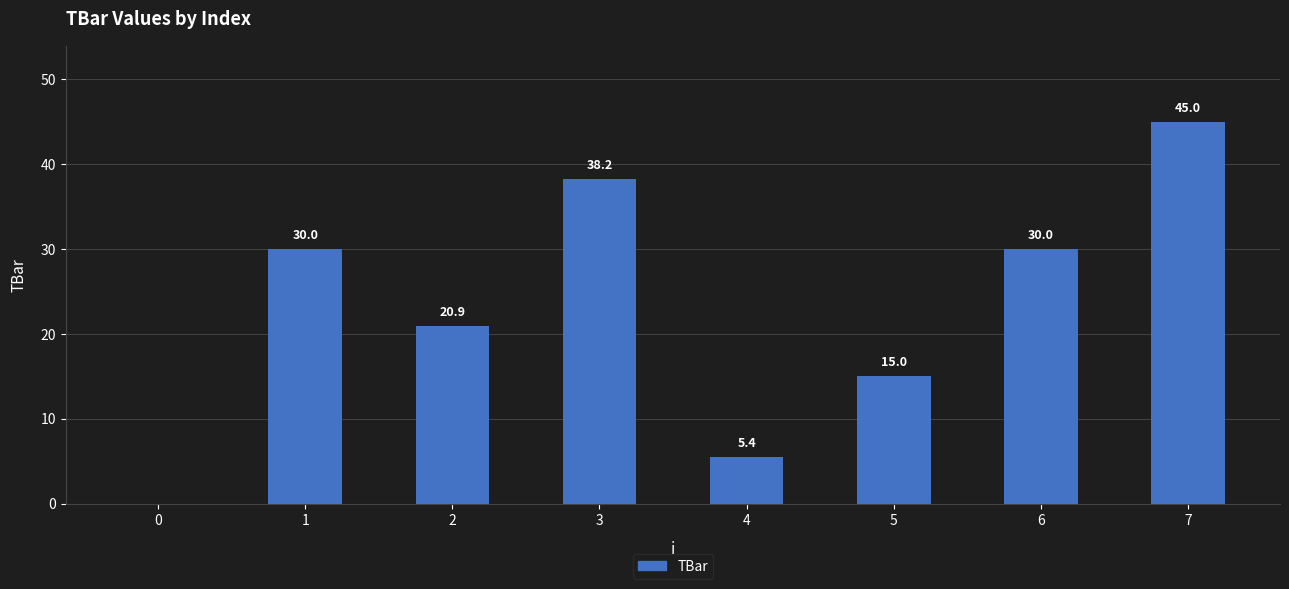

What is the ratio of the value at 3 to the value at 2?

1.8